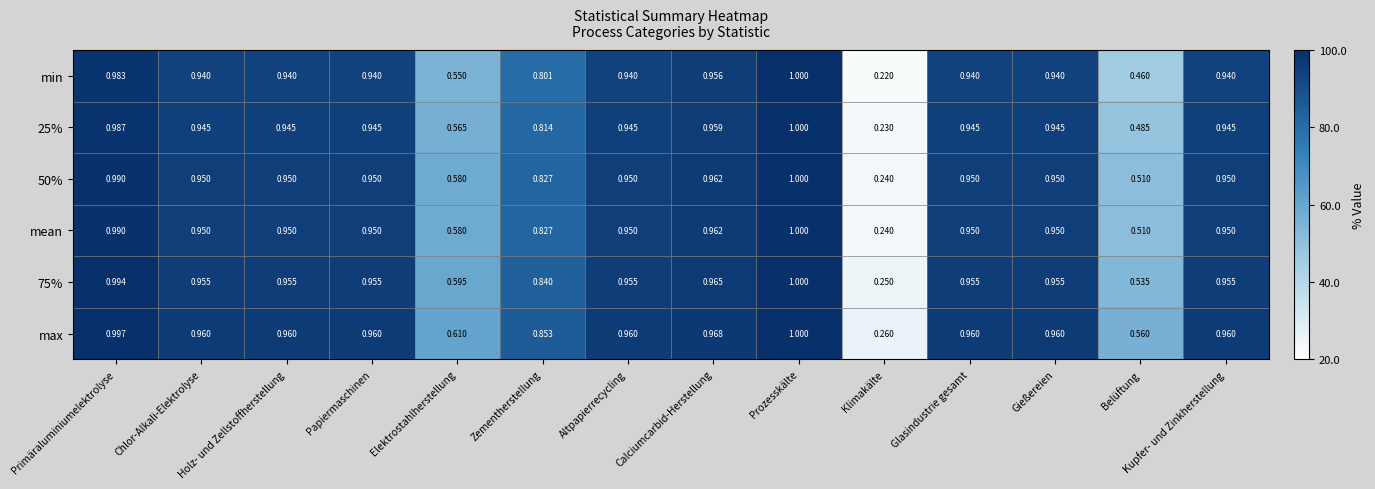

Between Primäraluminiumelektrolyse and Chlor-Alkali-Elektrolyse, which series saw the biggest shift?

min